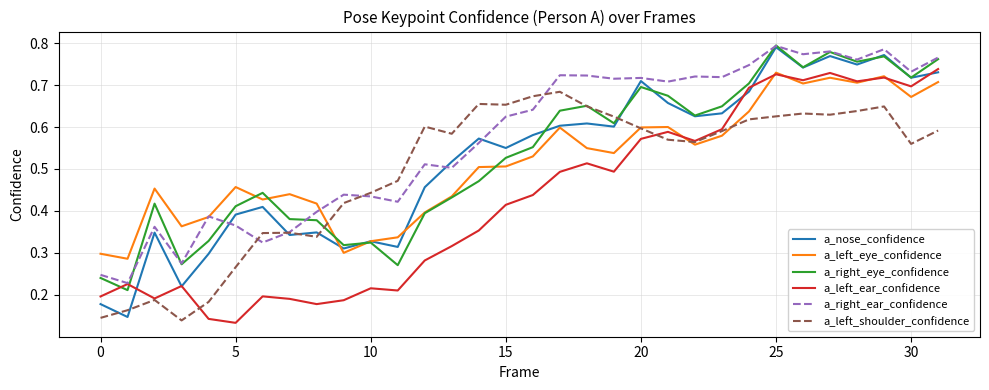

Which series has the widest spread of values?

a_nose_confidence